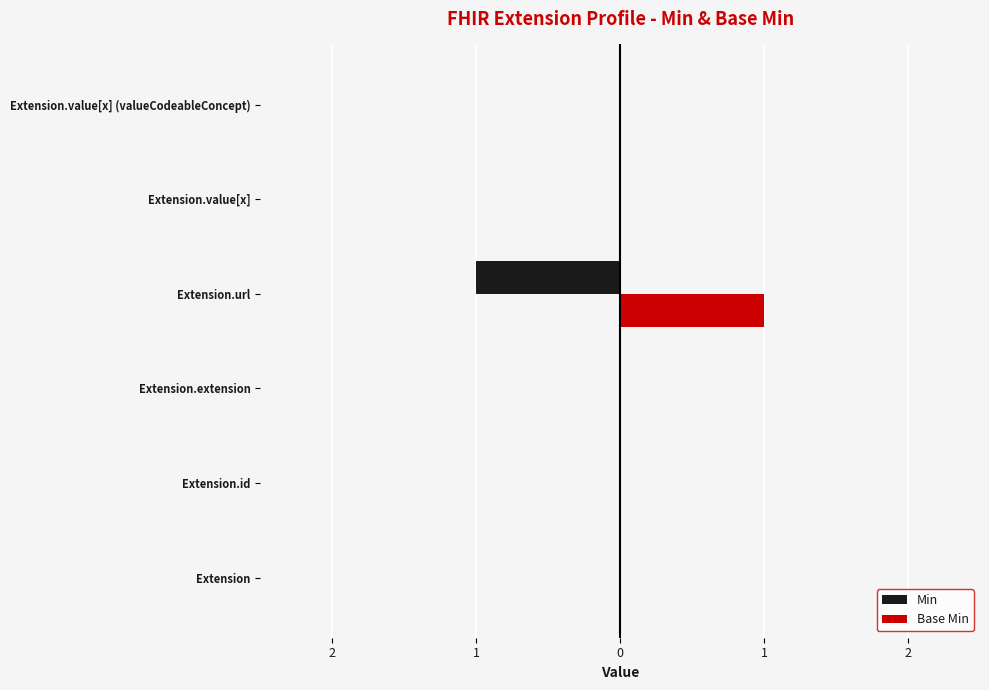

Reading left to right, list all the values displayed in this chart.

Min: 0	0	0	-1	0	0
Base Min: 0	0	0	1	0	0